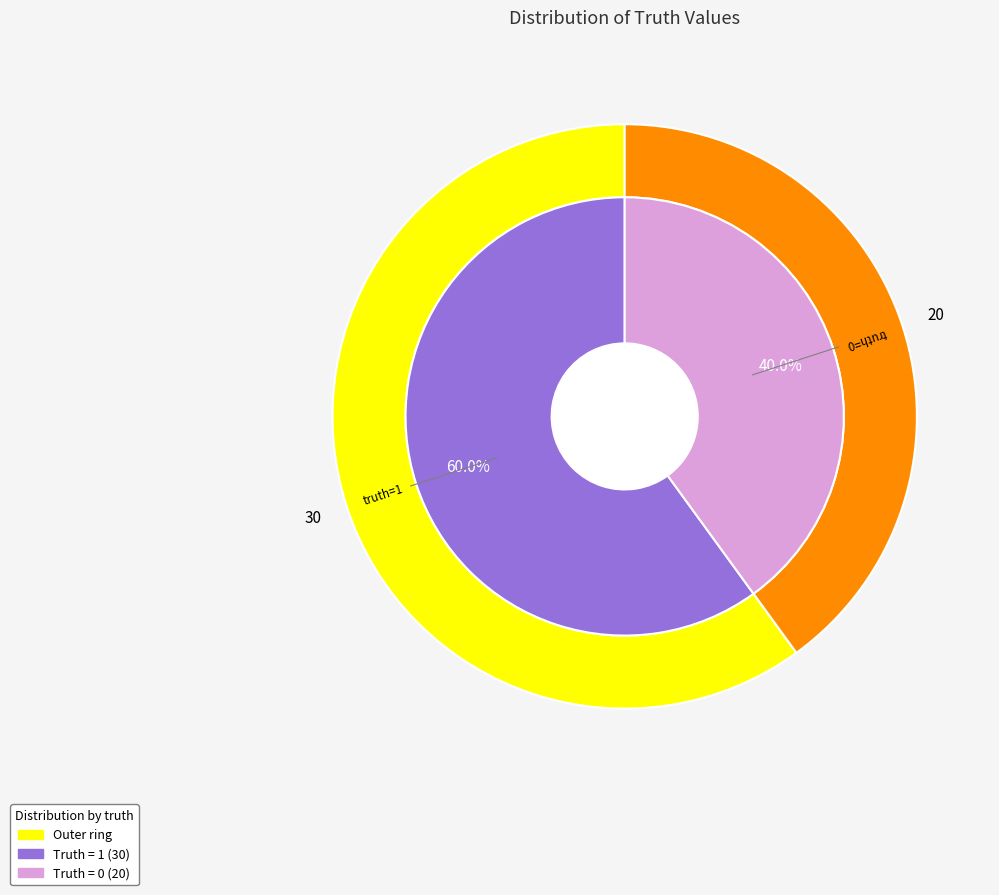

Is there a majority slice in this chart?

Yes